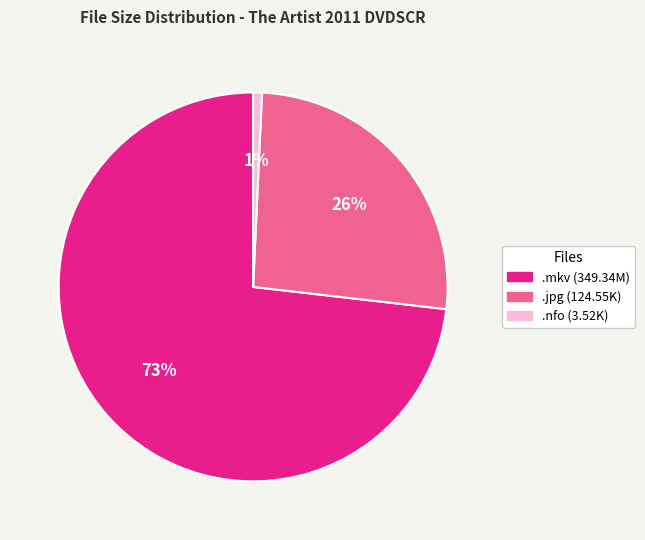

To the nearest percent, what is the difference between the largest and smallest slice percentages?

72%